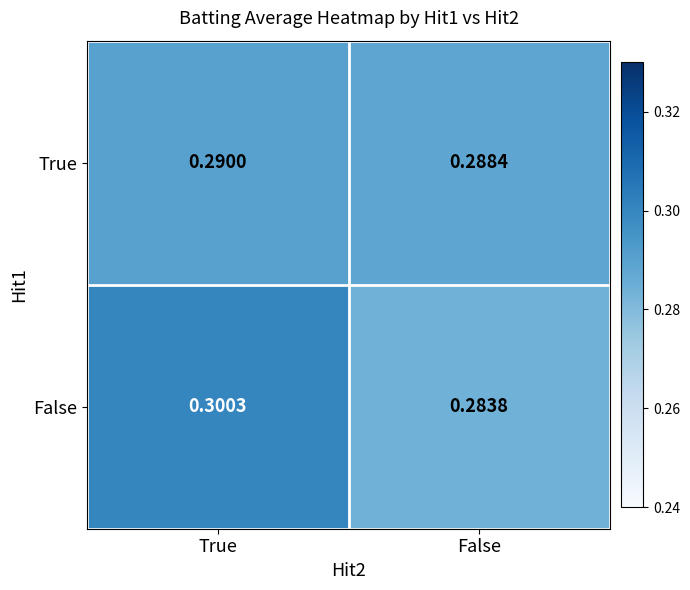

Rank the series at True from lowest to highest value.

True, False